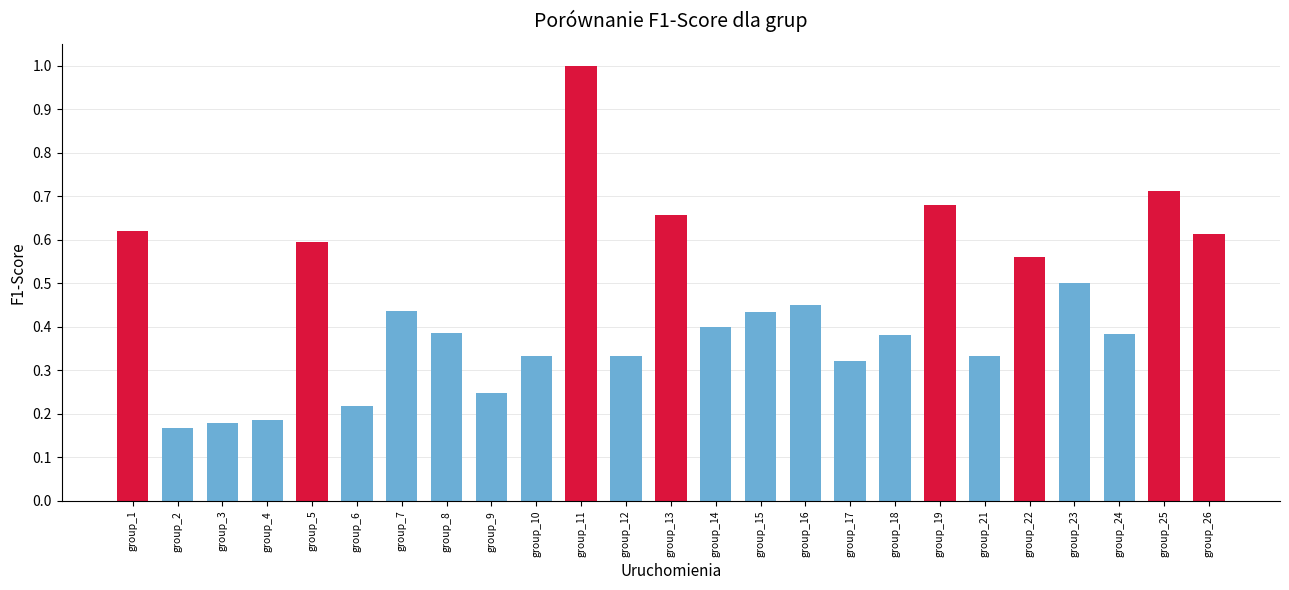

The chart shows a value of 0.1 at group_18. True or false?

False